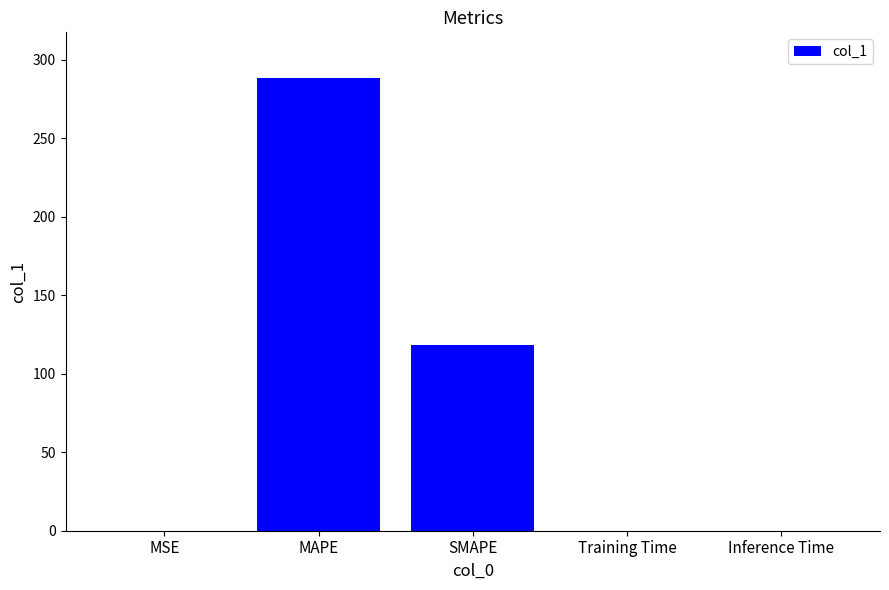

Between MSE and MAPE, which is larger?

MAPE